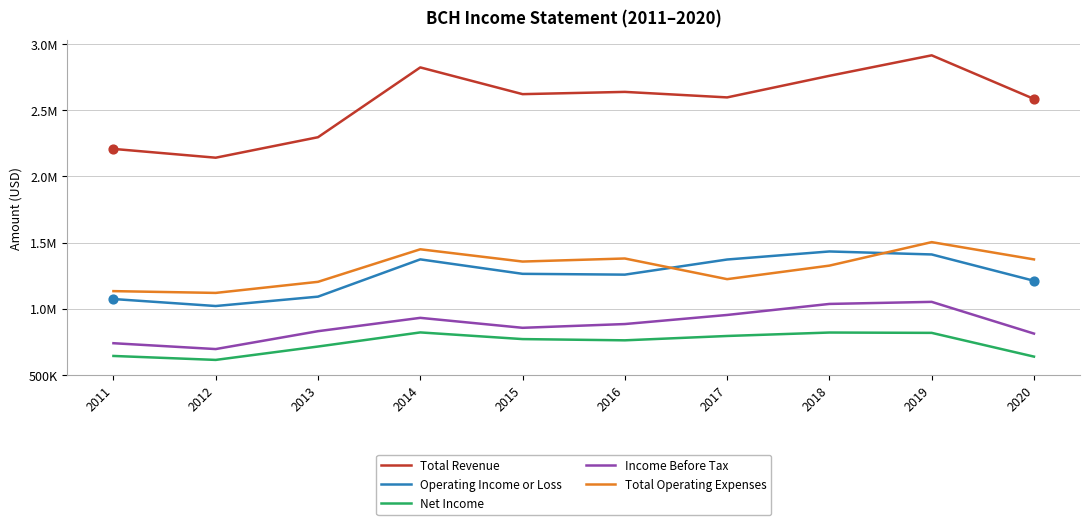

What are all the series names shown in the legend?

Total Revenue, Operating Income or Loss, Net Income, Income Before Tax, Total Operating Expenses